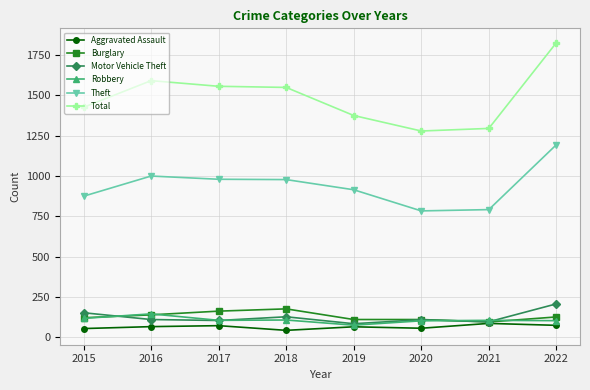

Is this an area chart (filled region under the line)?

No